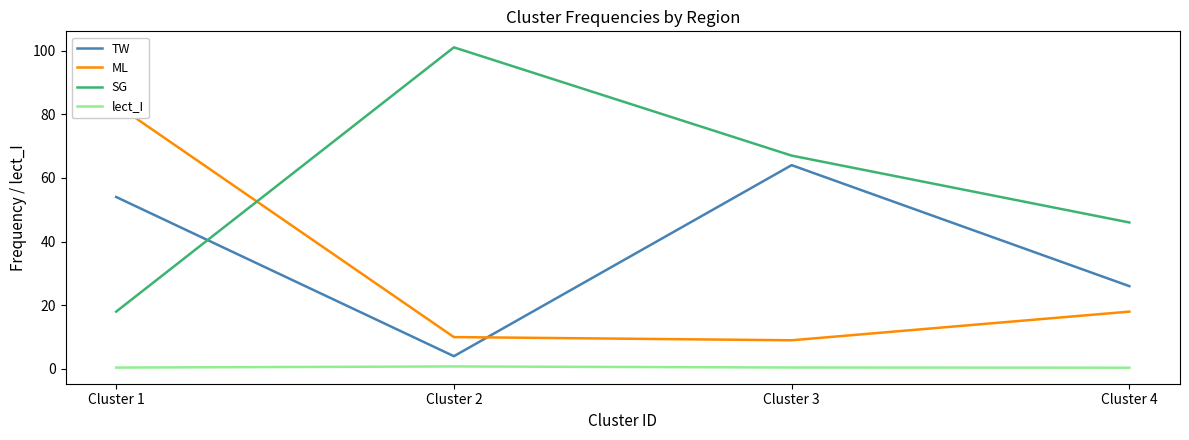

Rank the categories by lect_I value from highest to lowest.

Cluster 2, Cluster 3, Cluster 1, Cluster 4